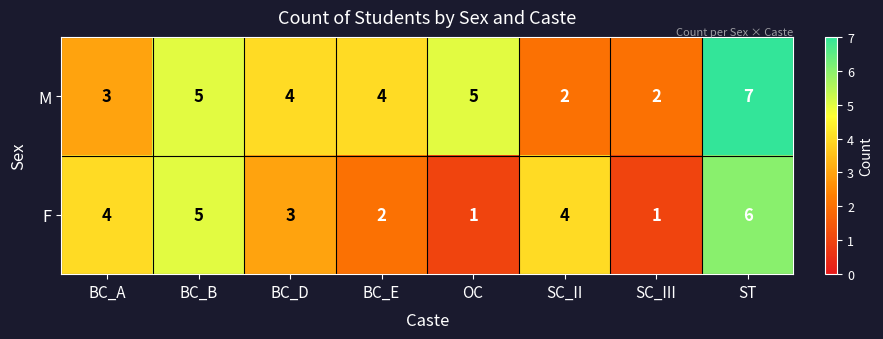

What is the greatest value displayed?

7